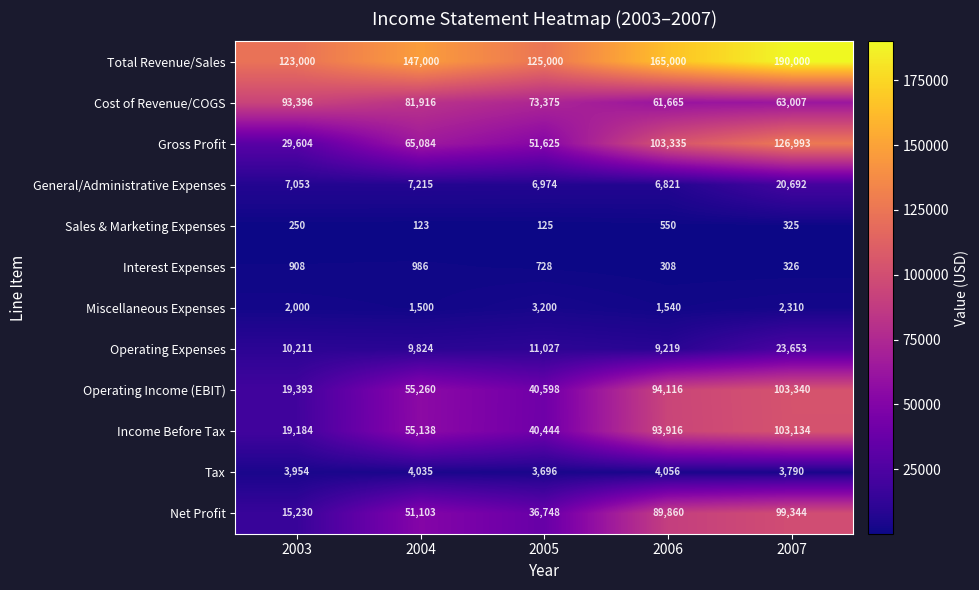

What is the difference between the Net Profit values at 2005 and 2003?

21518